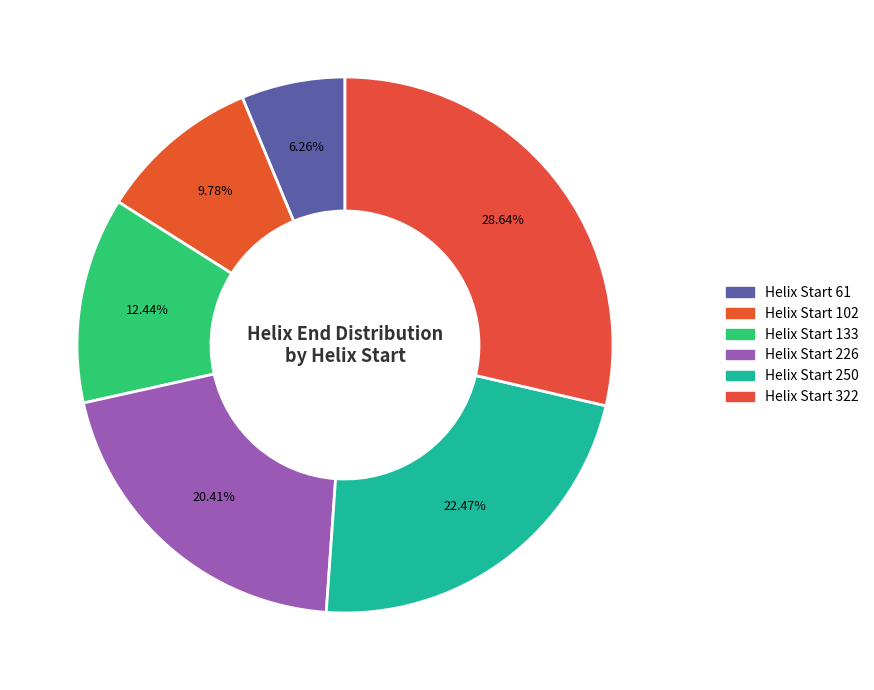

How many segments does this pie chart have?

6